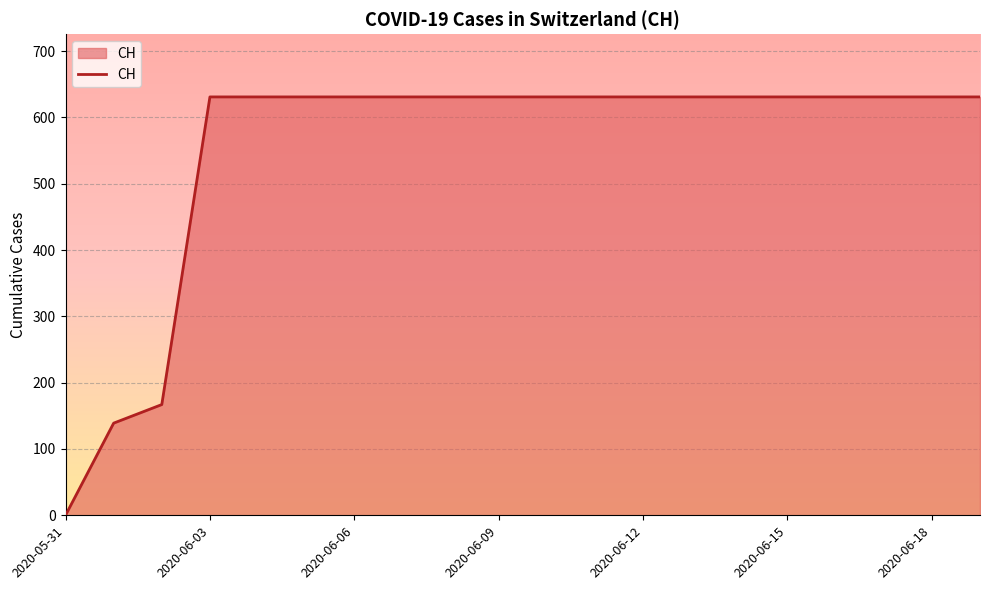

What is the greatest value displayed?

631